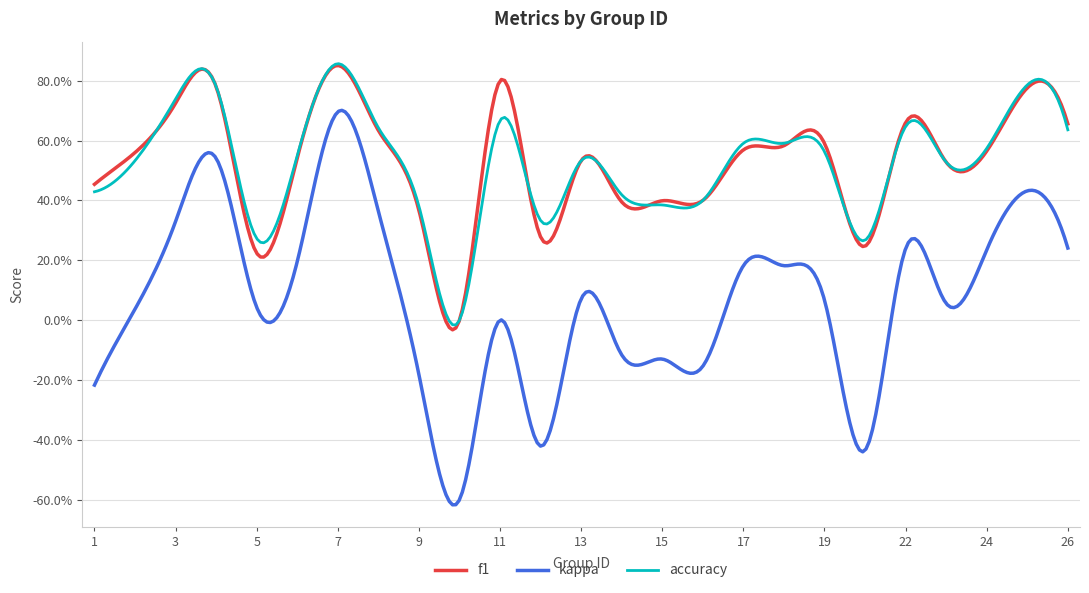

Where do f1 and accuracy first cross each other?

2 and 3